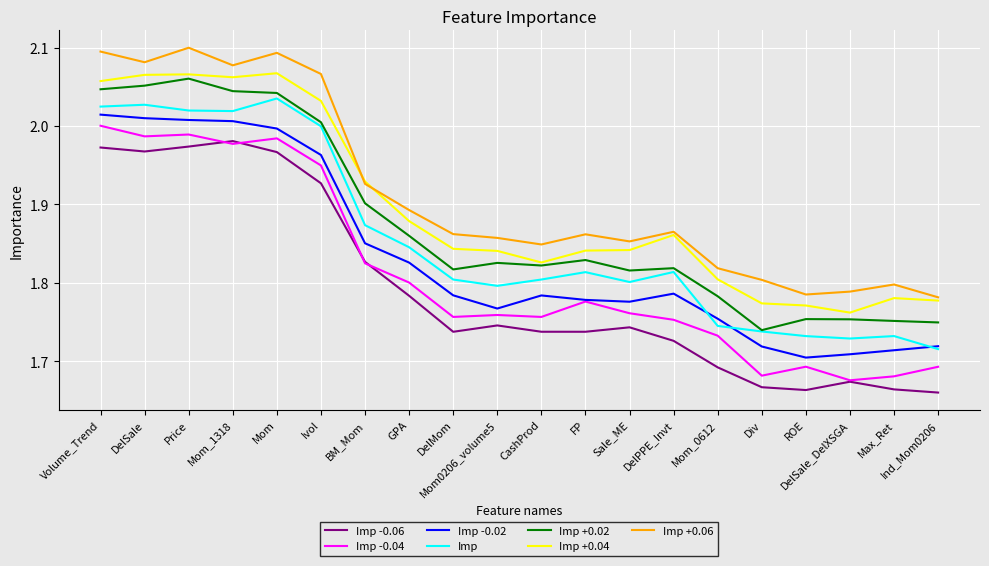

List the series in order of their overall mean, highest first.

Imp +0.06, Imp +0.04, Imp +0.02, Imp, Imp -0.02, Imp -0.04, Imp -0.06